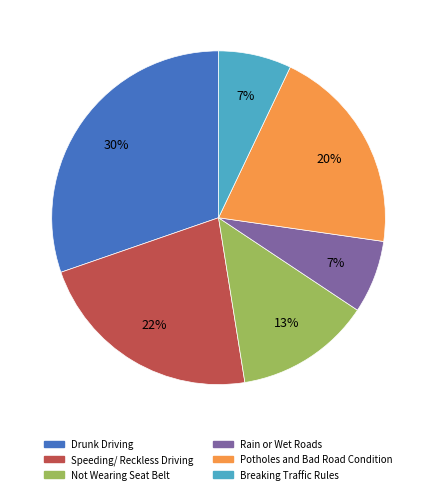

Approximately how many times larger is the value at Breaking Traffic Rules compared to Rain or Wet Roads?

1.0